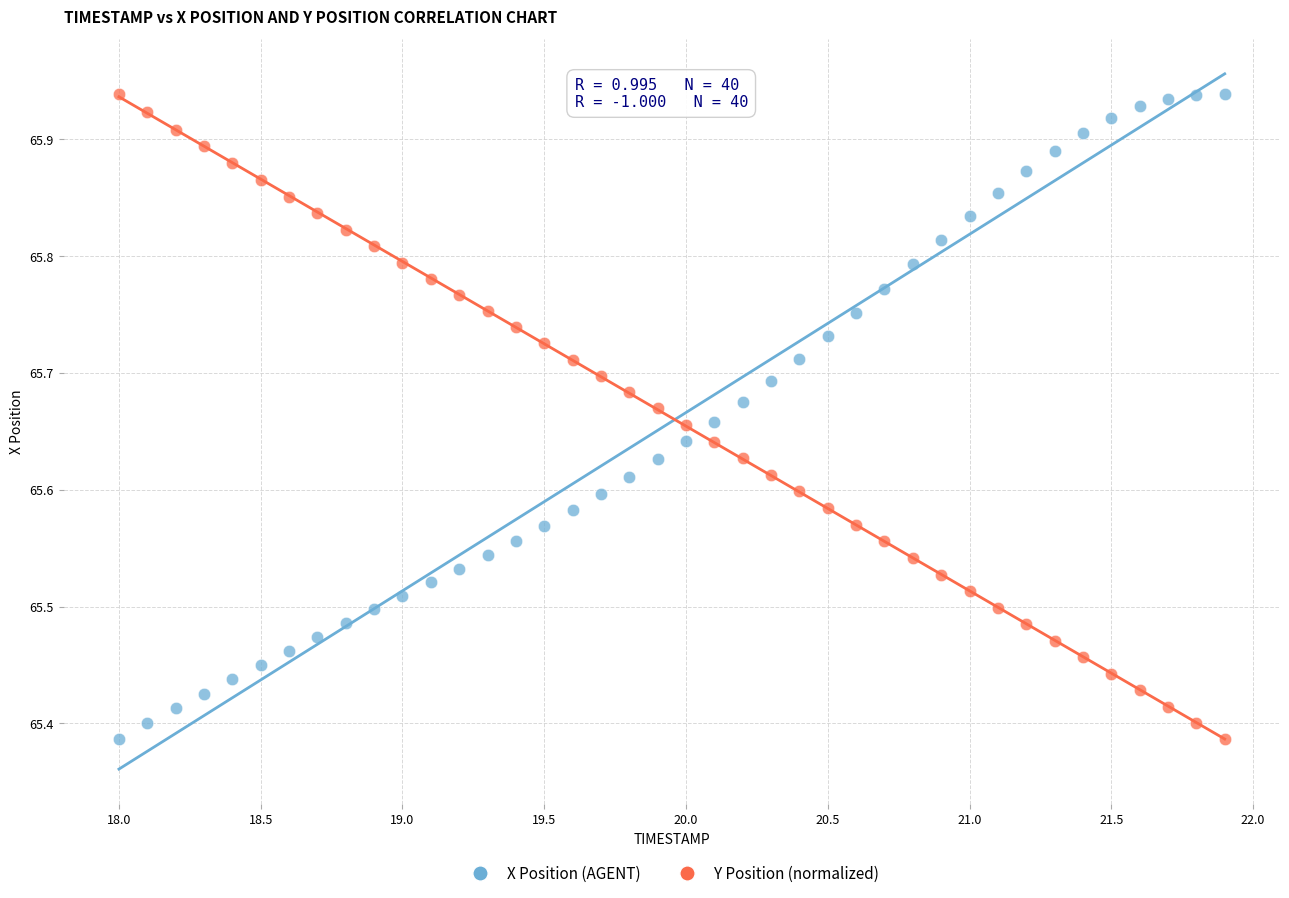

What are all the series names shown in the legend?

X Position (AGENT), Y Position (normalized)